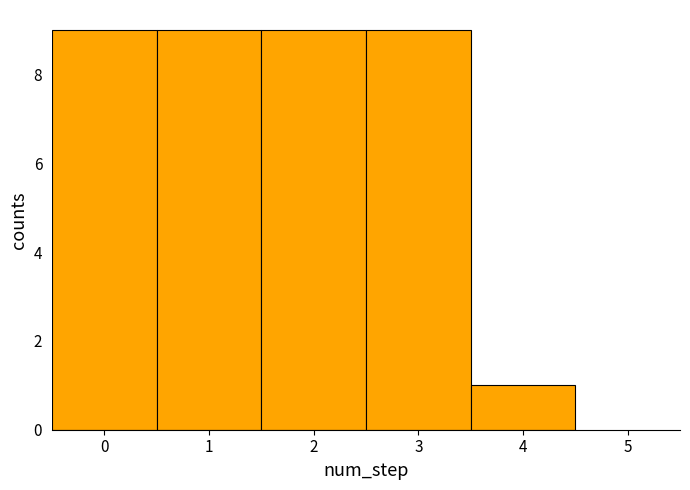

Reading left to right, list every bar in this chart as the range it spans on the x-axis followed by its height. The values are not printed on the chart, so give them approximately, as read against the axis.

-0.5 to 0.5: 9
0.5 to 1.5: 9
1.5 to 2.5: 9
2.5 to 3.5: 9
3.5 to 4.5: 1